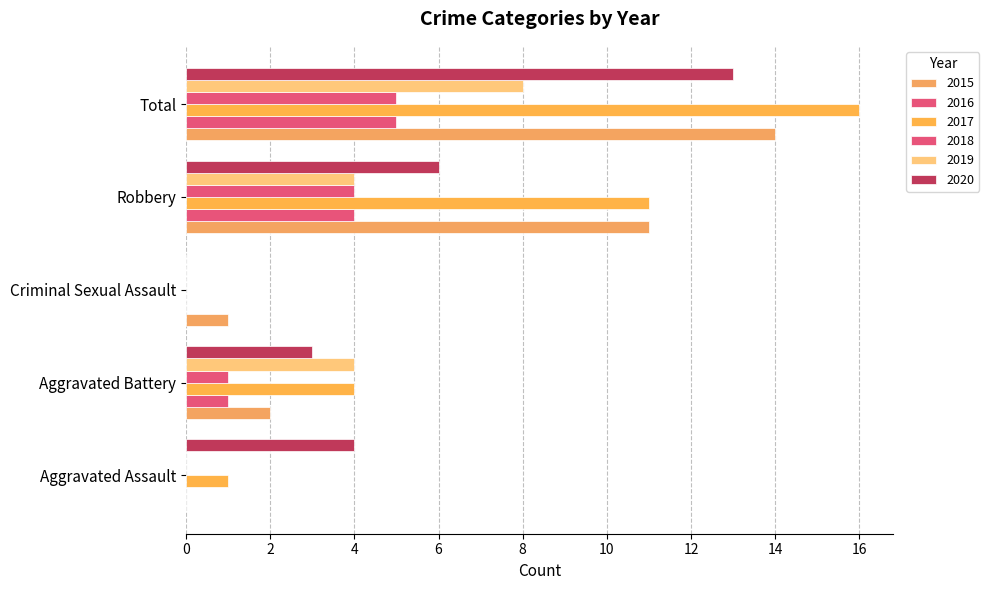

Reading left to right, what are all the values shown in this chart?

2015: Aggravated Assault=0	Aggravated Battery=2	Criminal Sexual Assault=1	Robbery=11	Total=14
2016: Aggravated Assault=0	Aggravated Battery=1	Criminal Sexual Assault=0	Robbery=4	Total=5
2017: Aggravated Assault=1	Aggravated Battery=4	Criminal Sexual Assault=0	Robbery=11	Total=16
2018: Aggravated Assault=0	Aggravated Battery=1	Criminal Sexual Assault=0	Robbery=4	Total=5
2019: Aggravated Assault=0	Aggravated Battery=4	Criminal Sexual Assault=0	Robbery=4	Total=8
2020: Aggravated Assault=4	Aggravated Battery=3	Criminal Sexual Assault=0	Robbery=6	Total=13